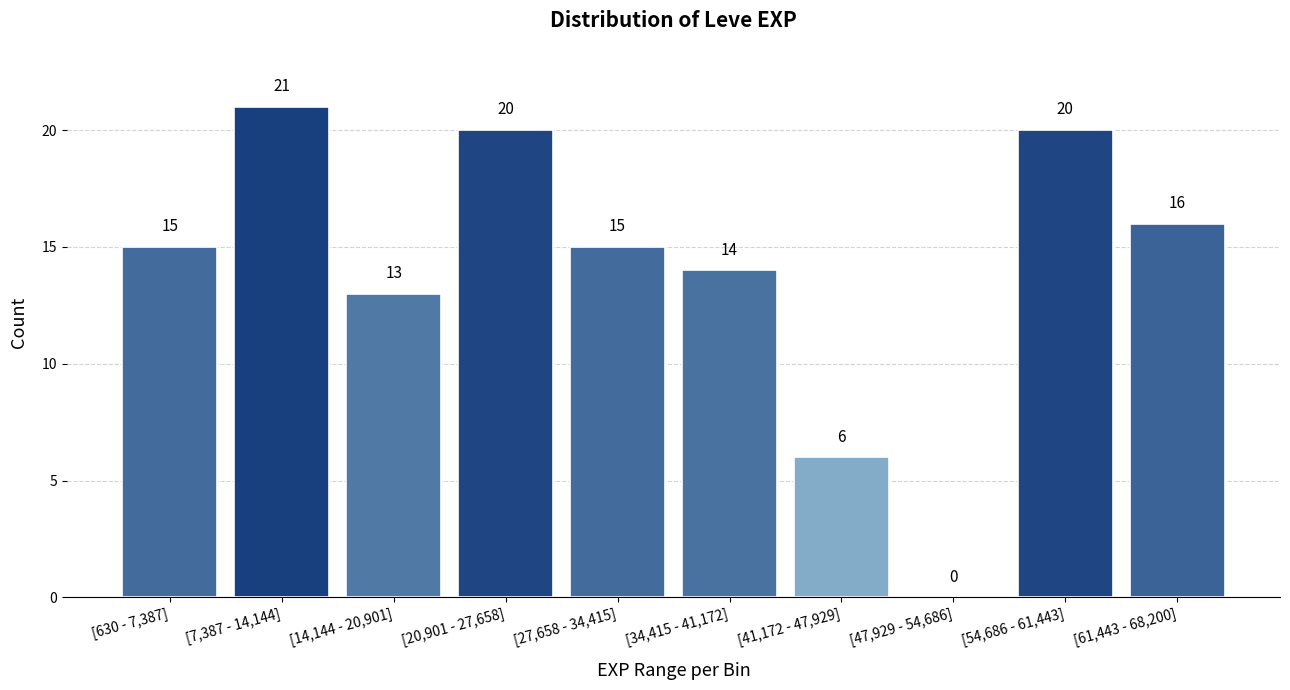

Reading left to right, transcribe all the data shown in this chart.

[630 - 7,387]=15	[7,387 - 14,144]=21	[14,144 - 20,901]=13	[20,901 - 27,658]=20	[27,658 - 34,415]=15	[34,415 - 41,172]=14	[41,172 - 47,929]=6	[47,929 - 54,686]=0	[54,686 - 61,443]=20	[61,443 - 68,200]=16